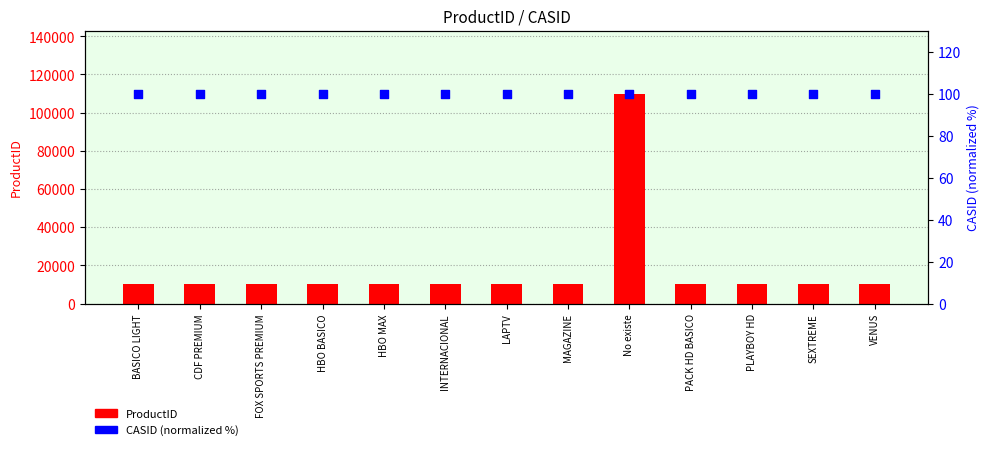

What are all the series names shown in the legend?

ProductID, CASID (normalized %)